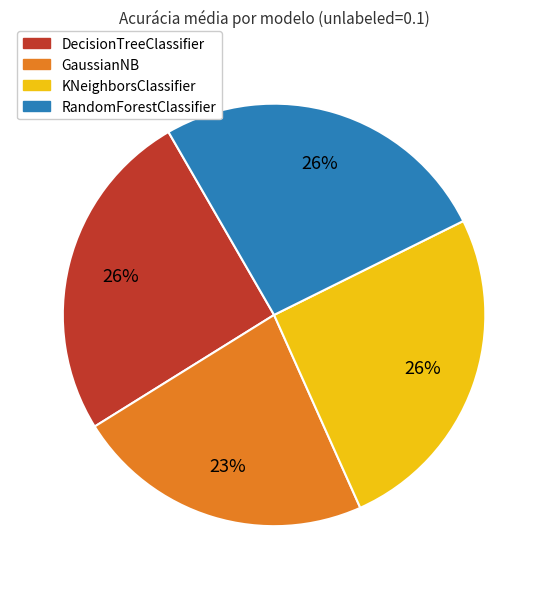

Which has a higher value, GaussianNB or RandomForestClassifier?

RandomForestClassifier